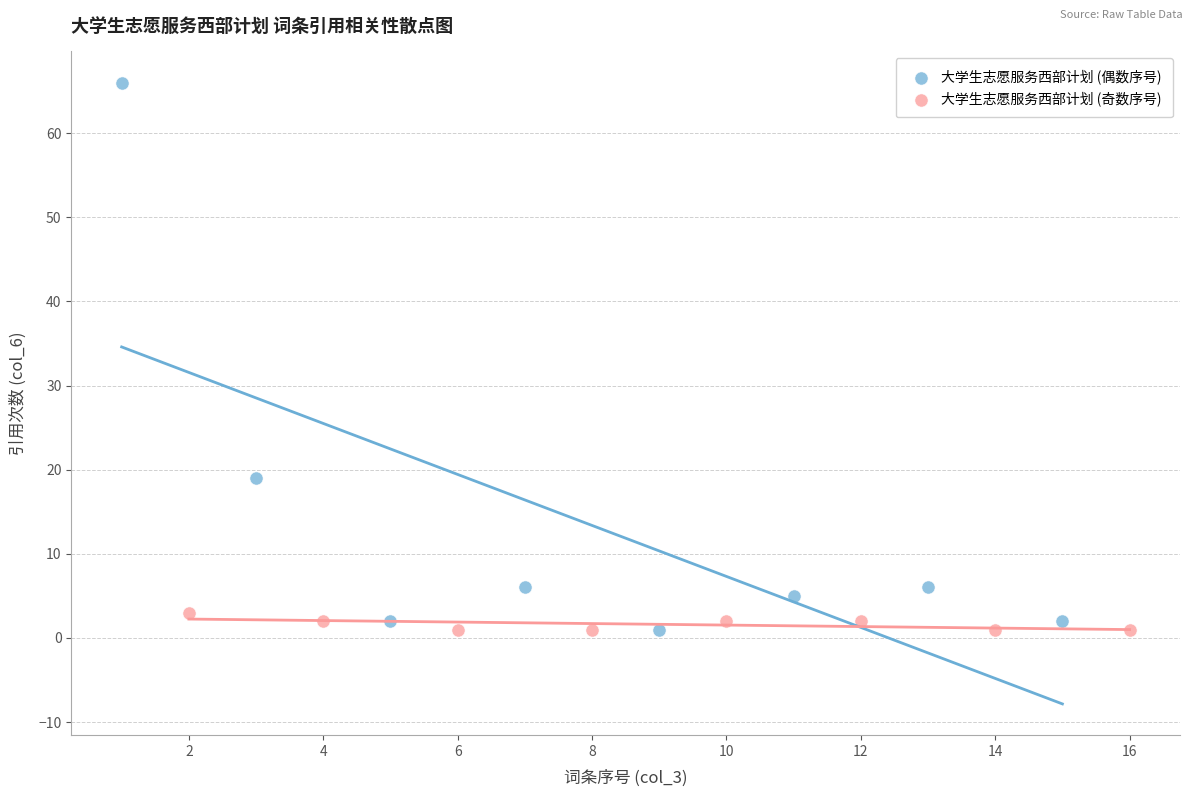

Which series has the largest Y range (max minus min)?

大学生志愿服务西部计划 (偶数序号)